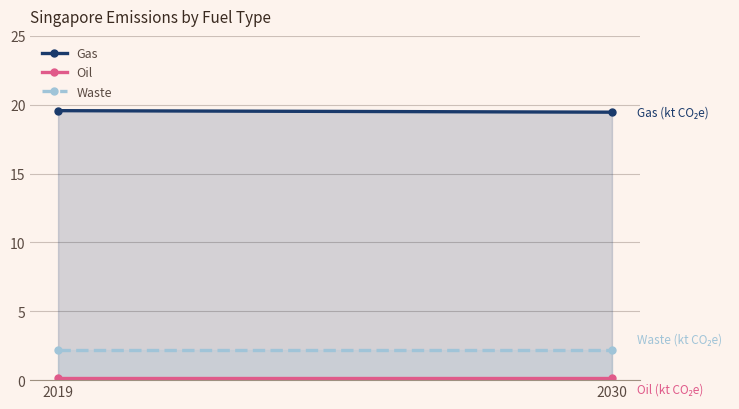

What is the sum of the Gas values at 2019 and 2030?

39.0